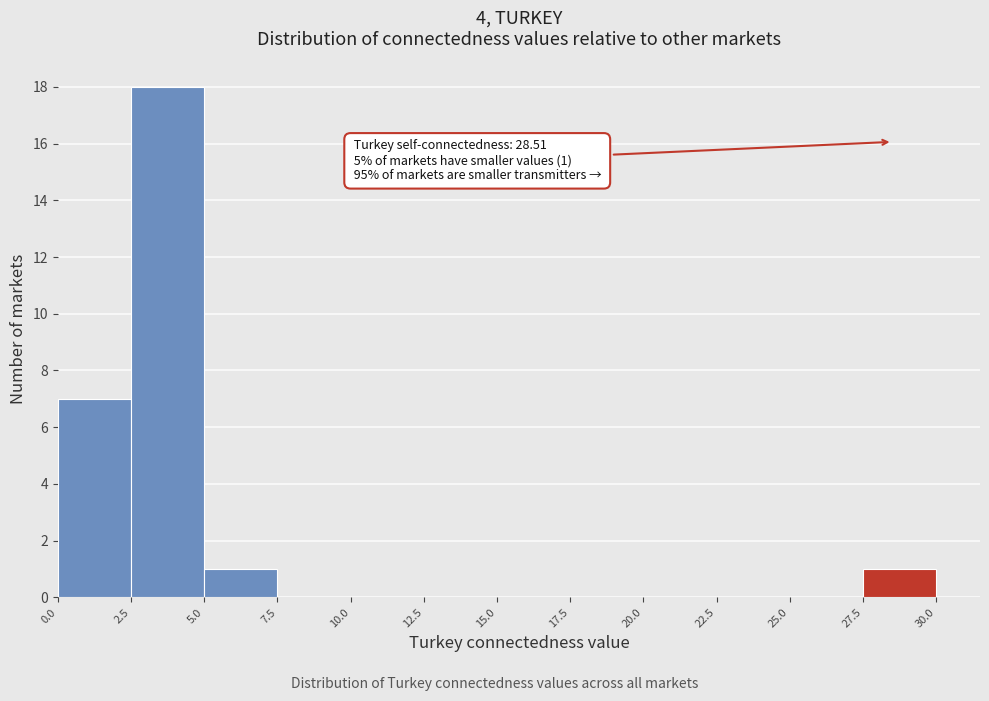

Over which range of the x-axis is the bar tallest?

2.5 to 5.0